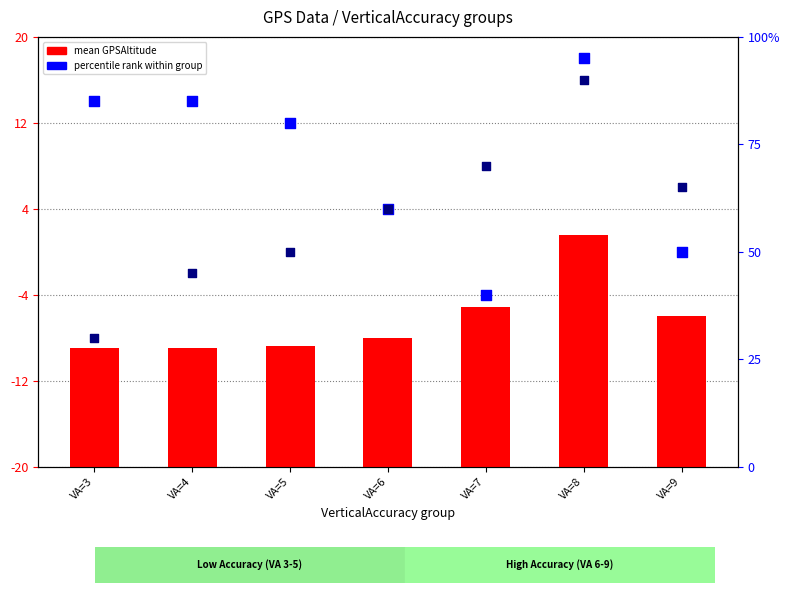

Which series reaches the maximum Y coordinate?

percentile rank (altitude)